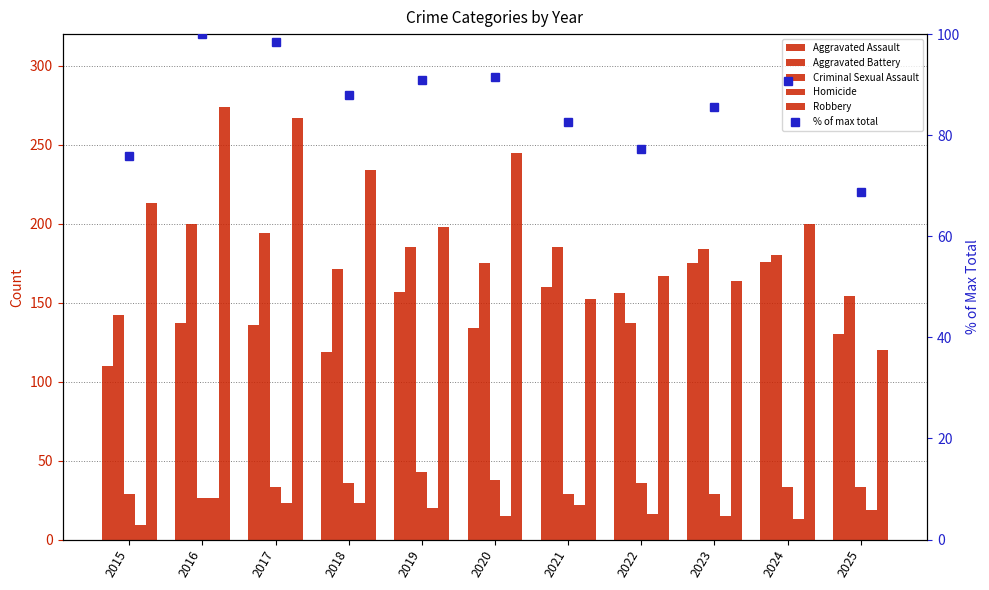

How many values in the Aggravated Battery series exceed 180?

5